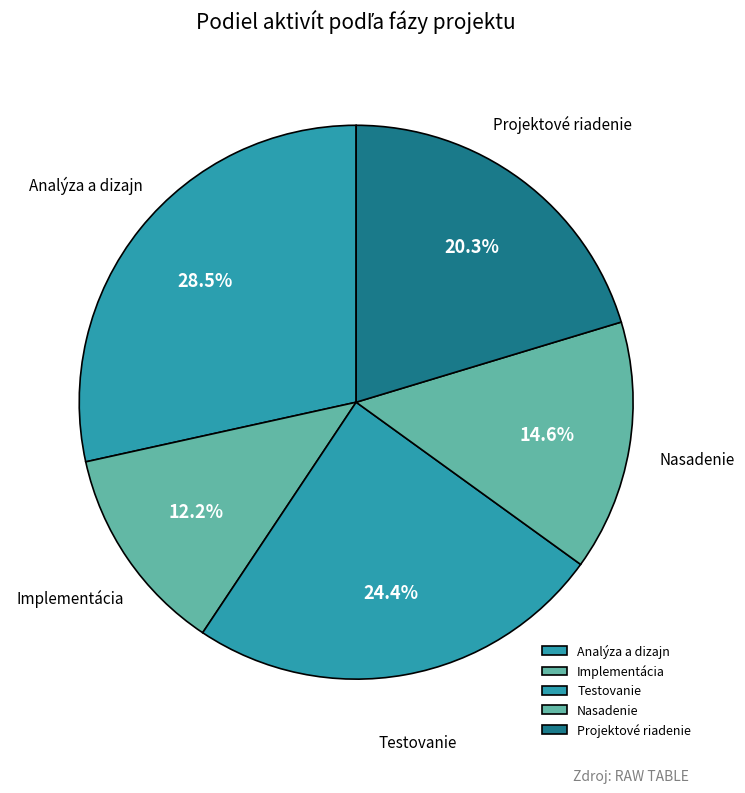

Which has a higher value, Analýza a dizajn or Projektové riadenie?

Analýza a dizajn